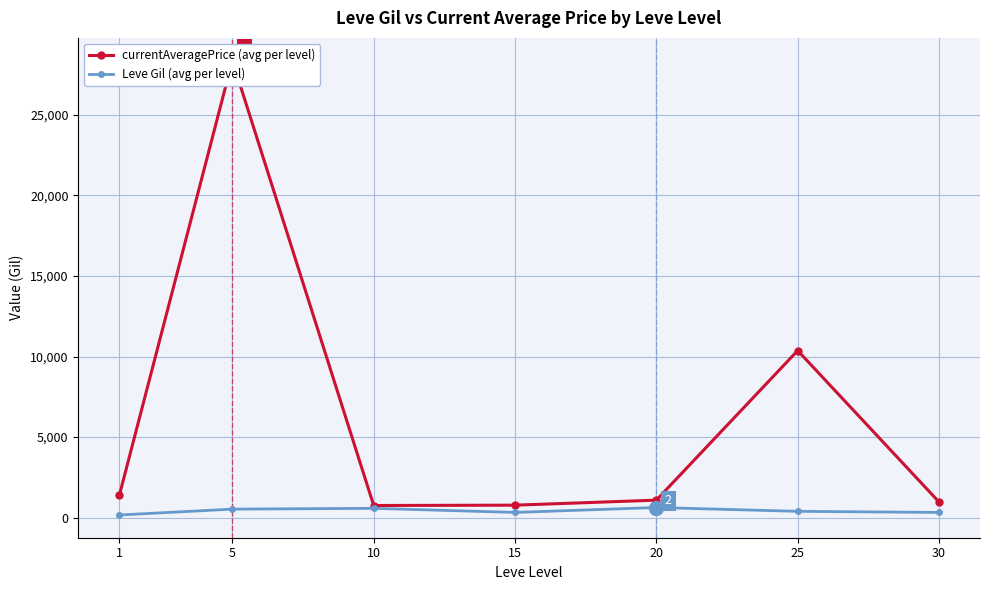

List the series in order of their overall mean, lowest first.

Leve Gil (avg per level), currentAveragePrice (avg per level)